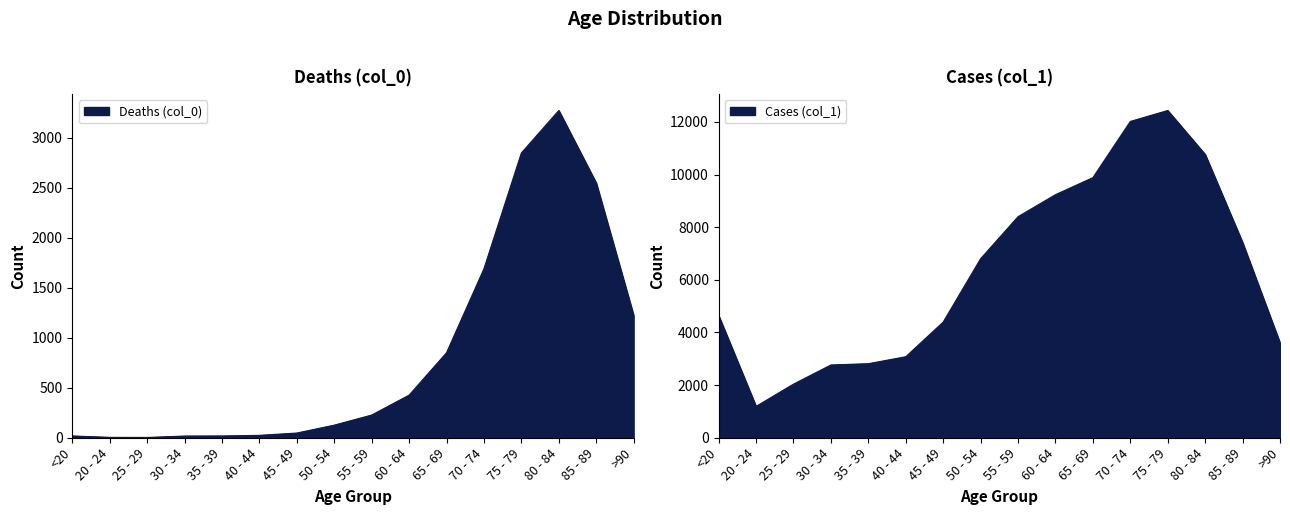

What is the difference between the second highest and second lowest values in the Cases (col_1) series?

9980